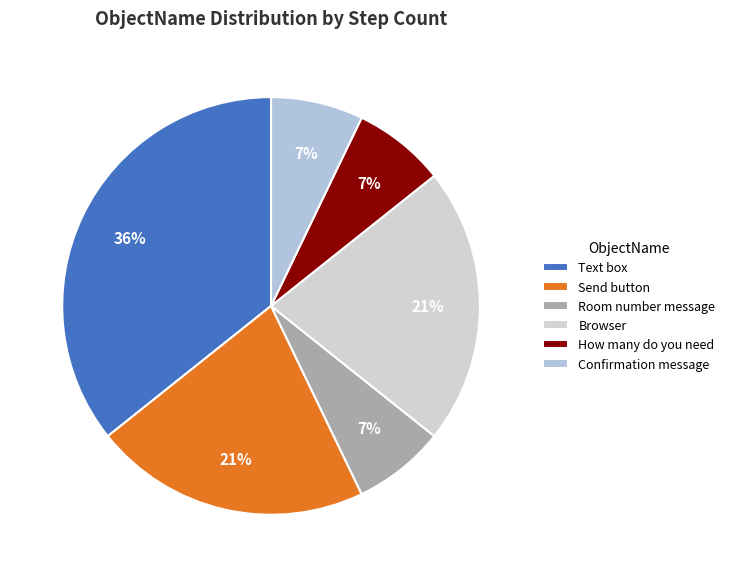

Rank the categories by value from highest to lowest.

Text box, Send button, Browser, Room number message, How many do you need, Confirmation message